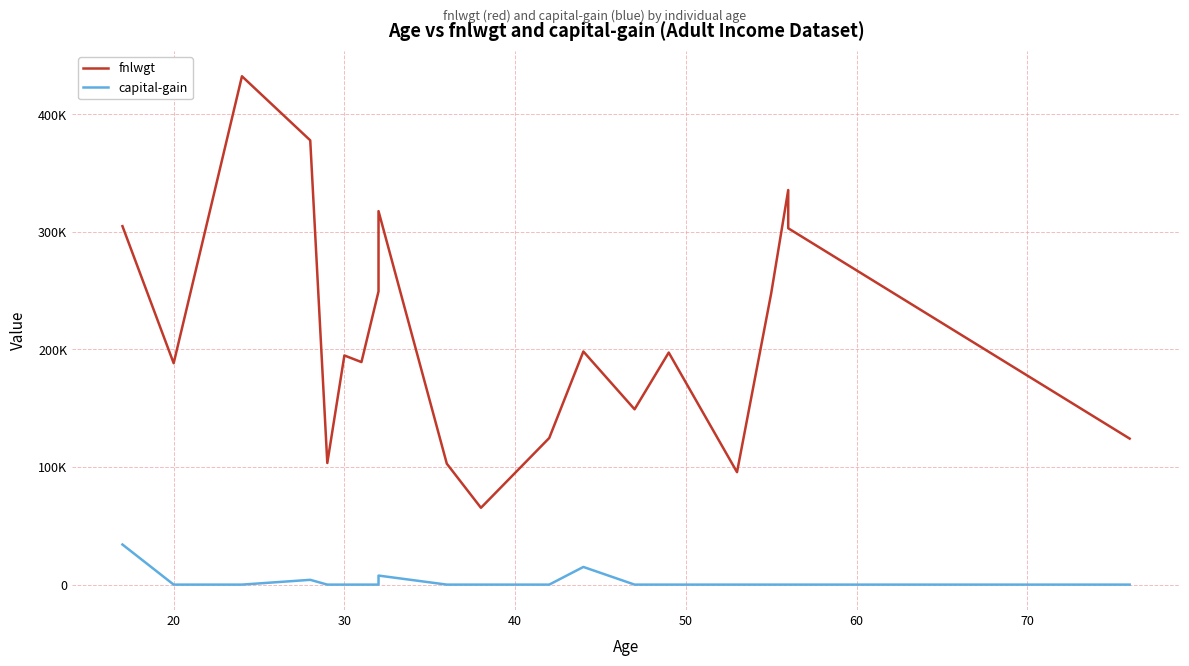

Does the chart display data point markers on the line(s)?

No